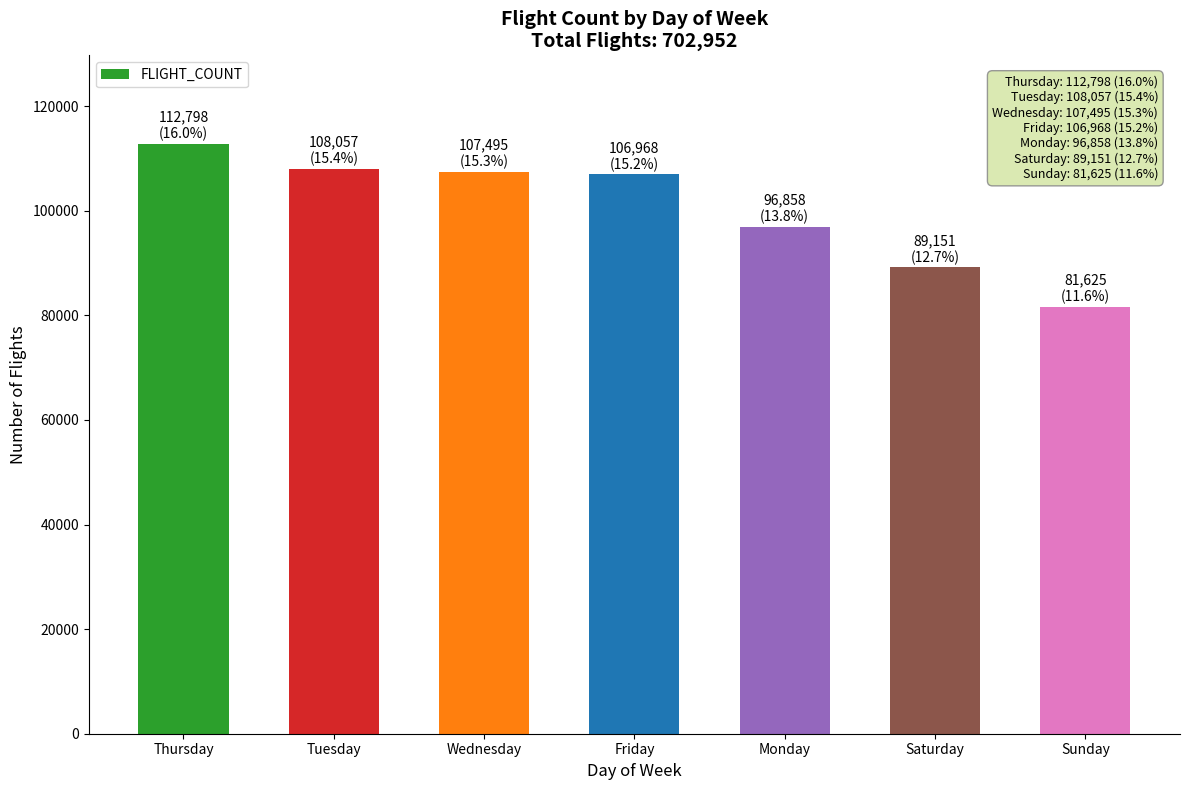

Which label corresponds to the largest value in the chart?

Thursday